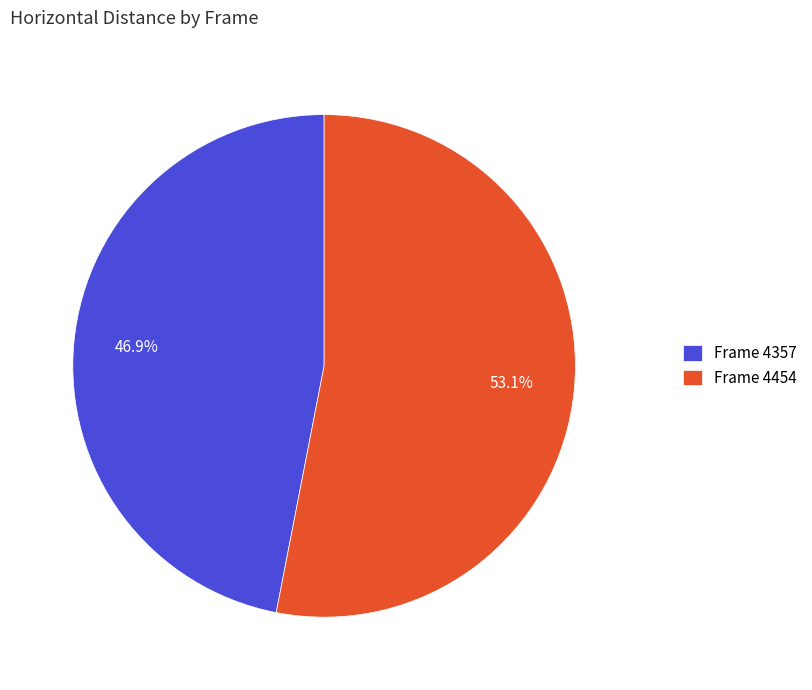

Does Frame 4357 represent more than half of the total?

No